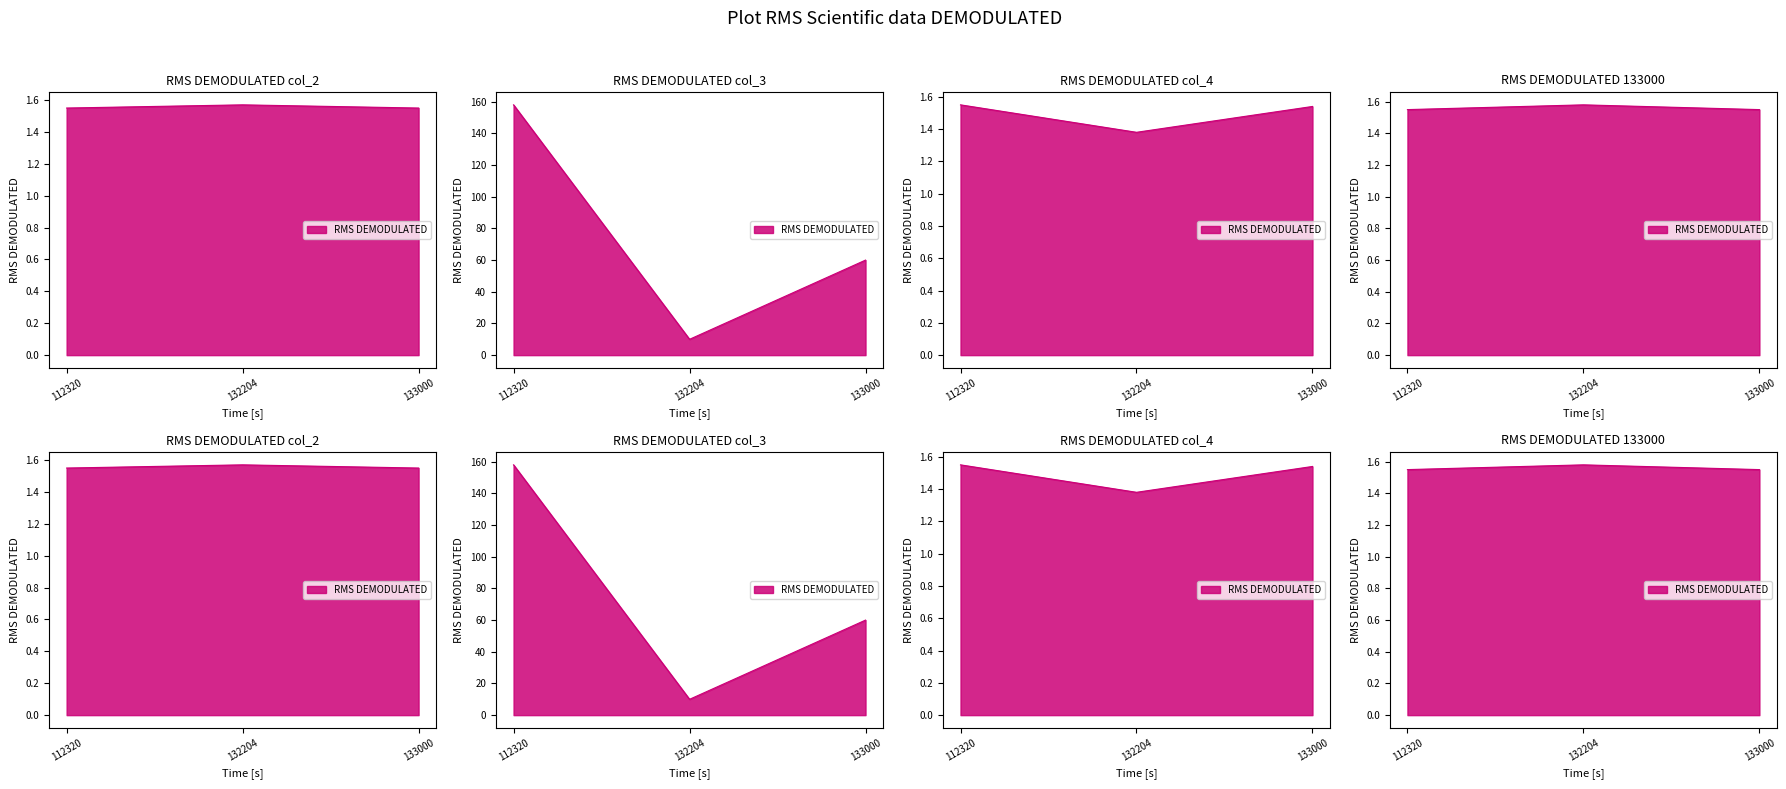

Rank the categories by col_3 value from highest to lowest.

112320, 133000, 132204